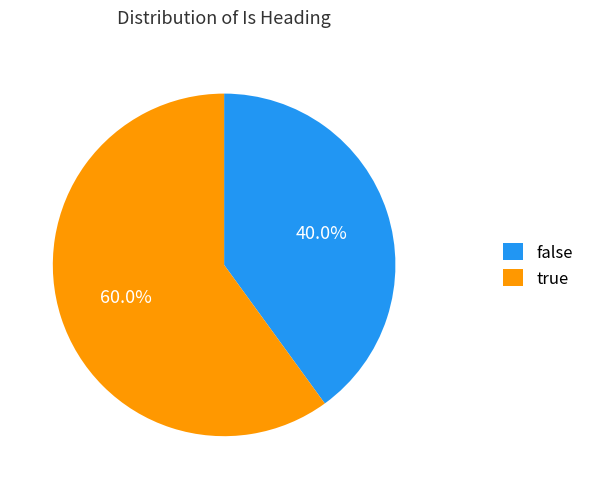

To the nearest percent, what is the average slice percentage?

50%